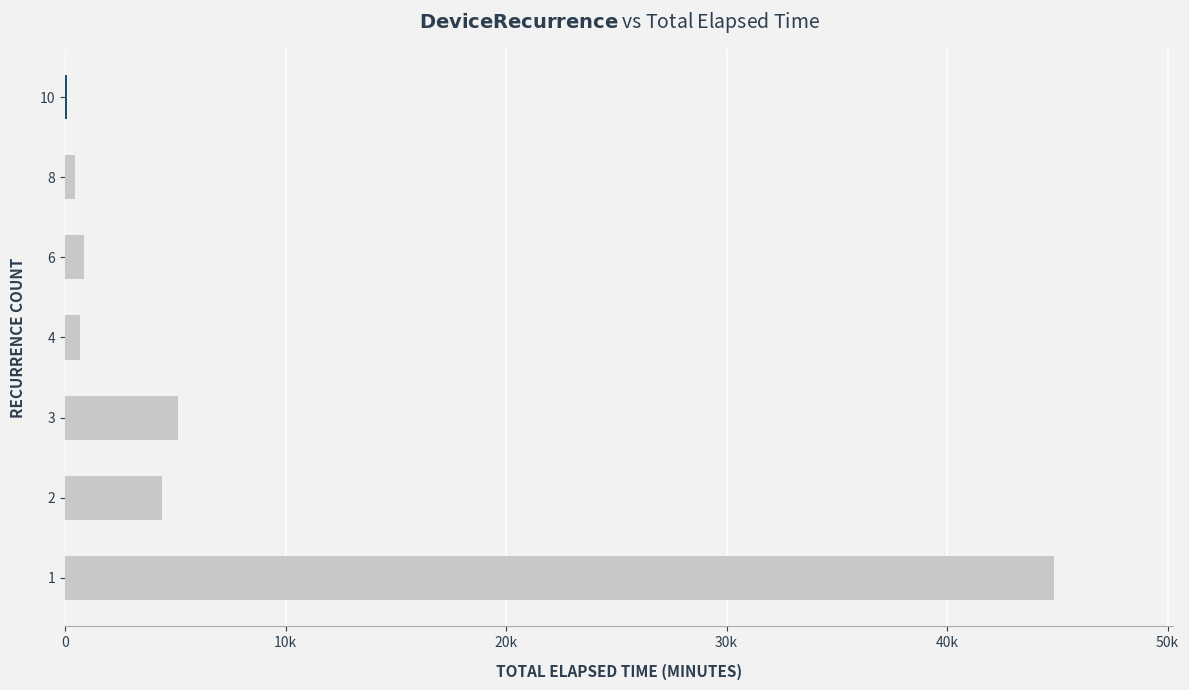

What is the difference between the second highest and second lowest values?

4680